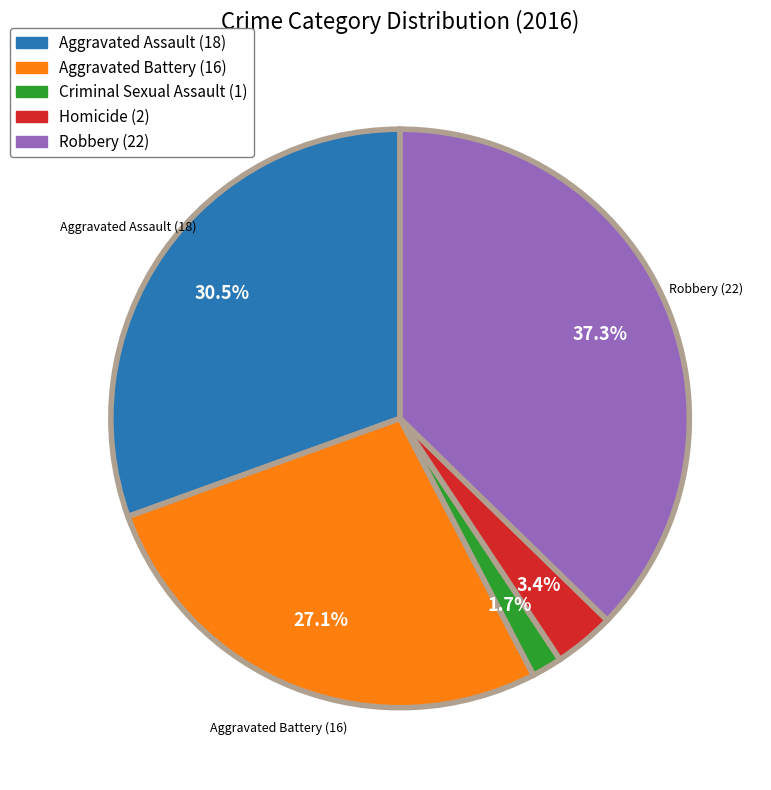

Does Robbery represent more than half of the total?

No